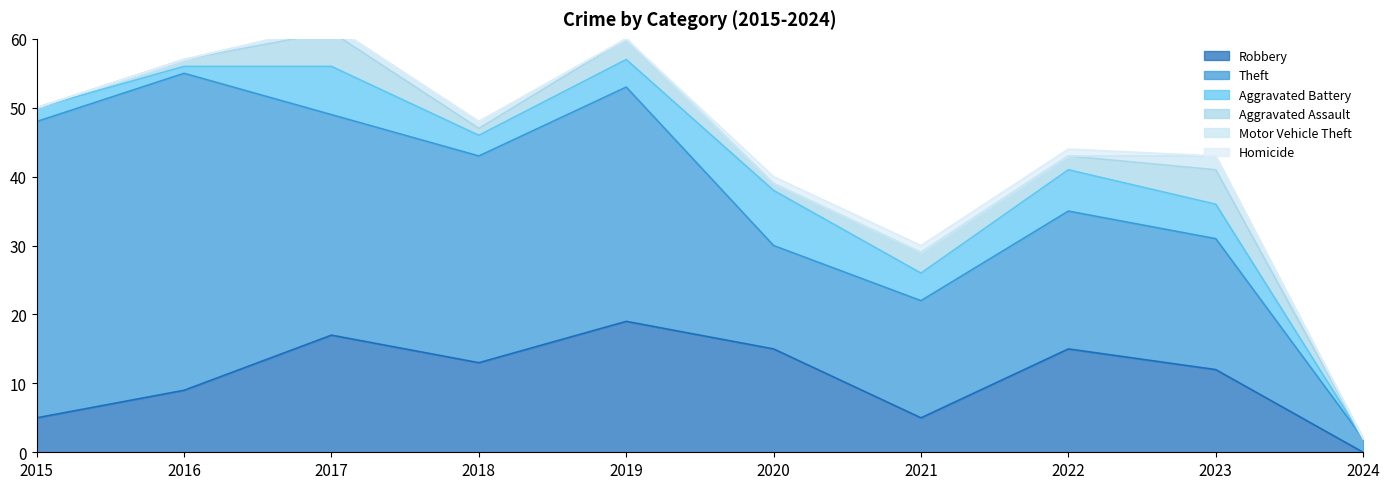

At how many categories does at least one series exceed 34?

2